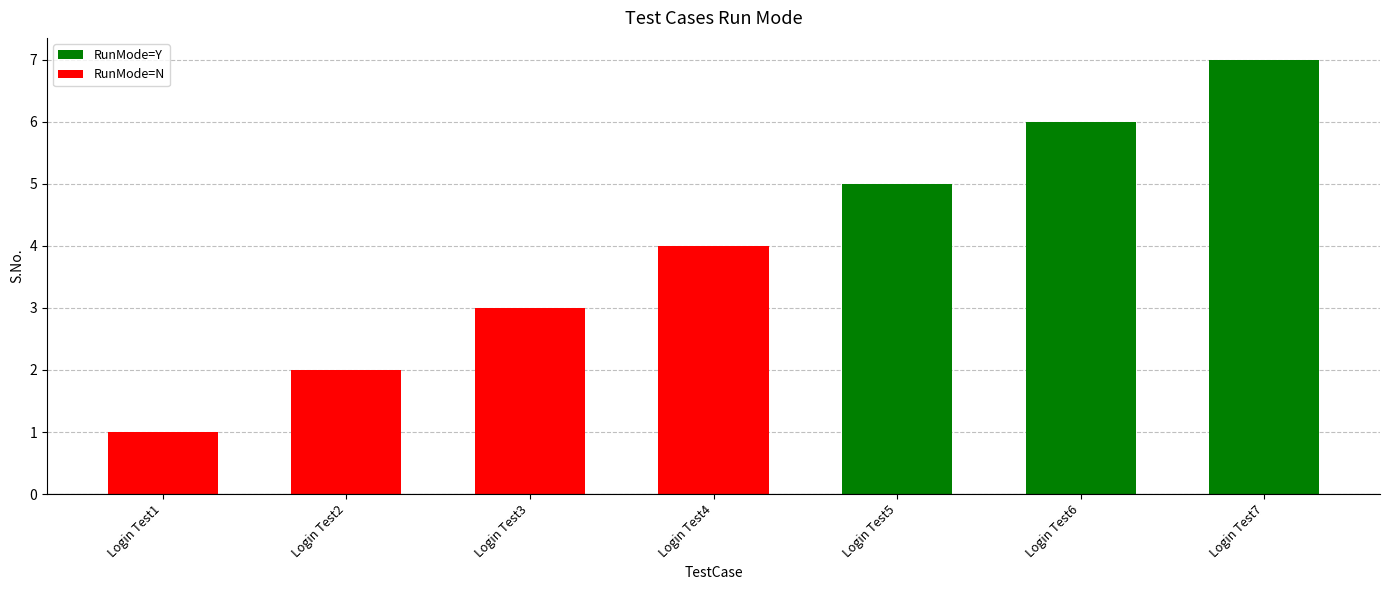

Are the bars grouped side by side (vs. stacked)?

No